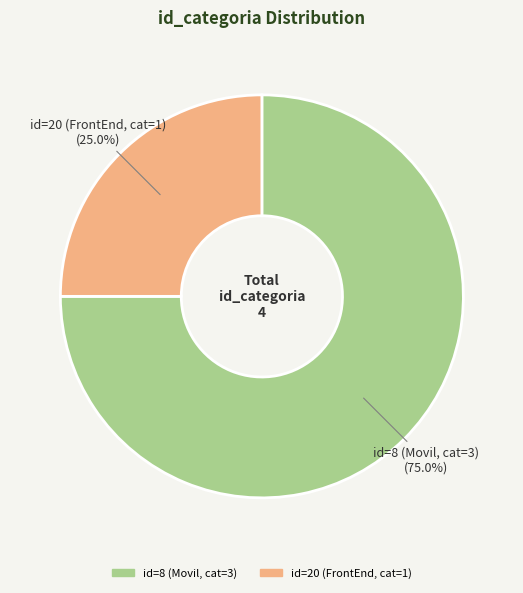

Is there a majority slice in this chart?

Yes